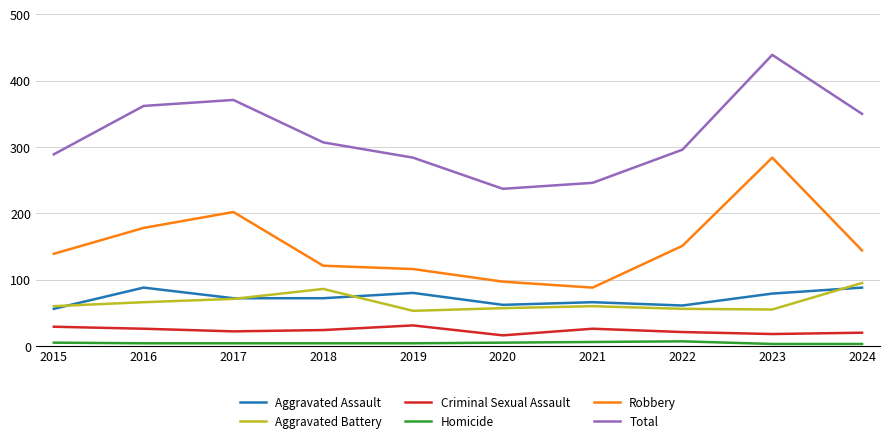

How many distinct data groups are displayed?

6